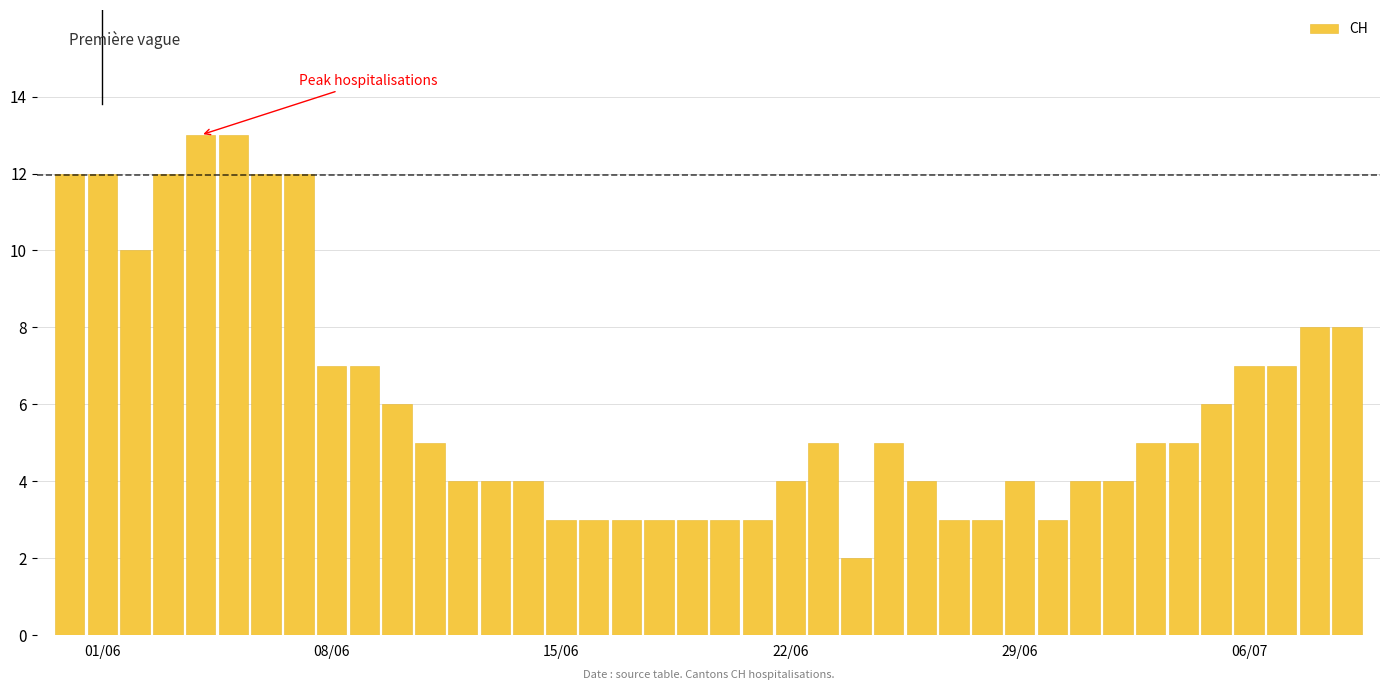

What is the maximum value shown in the chart?

13